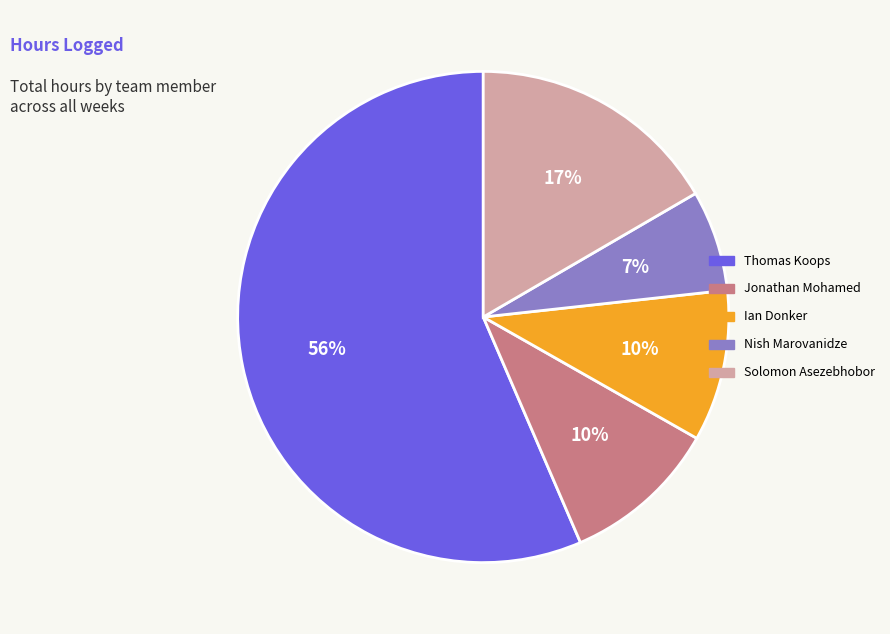

Which category accounts for the majority?

Thomas Koops